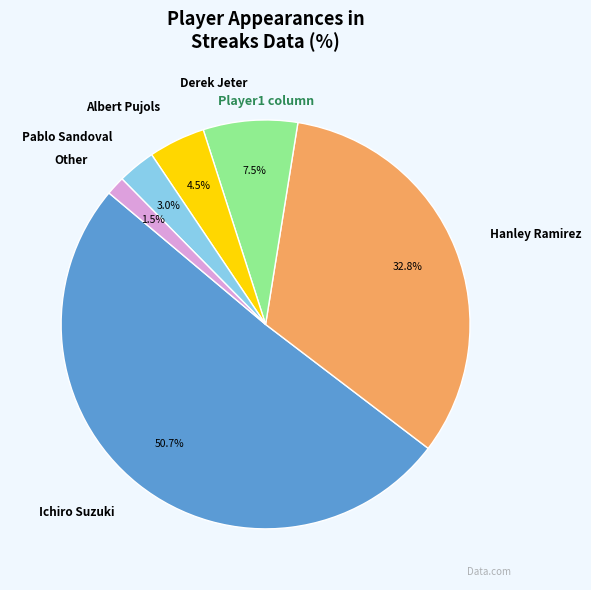

Do Albert Pujols and Ichiro Suzuki together represent more than half of the pie?

Yes